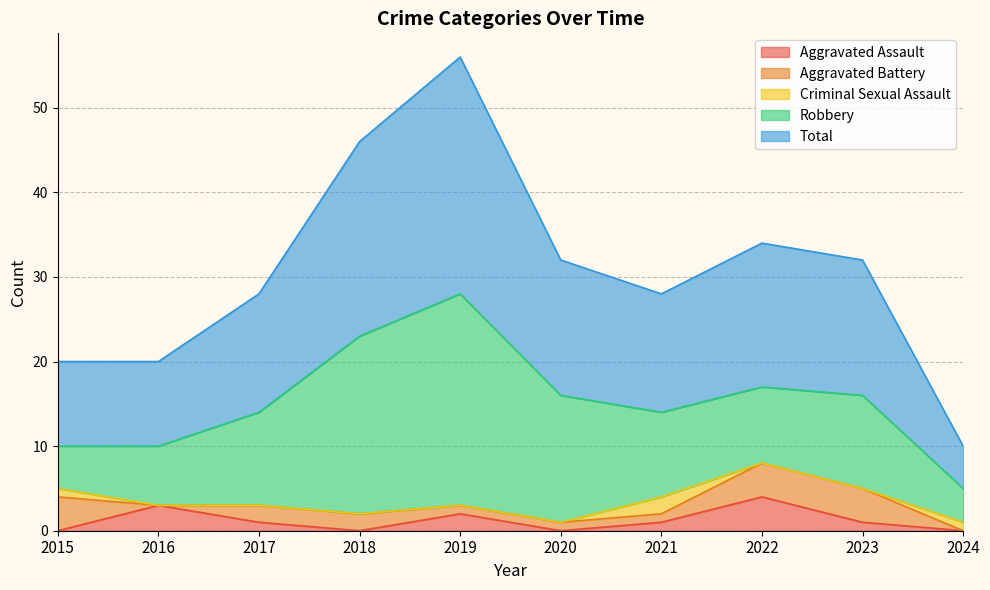

Which series has the widest spread of values?

Total